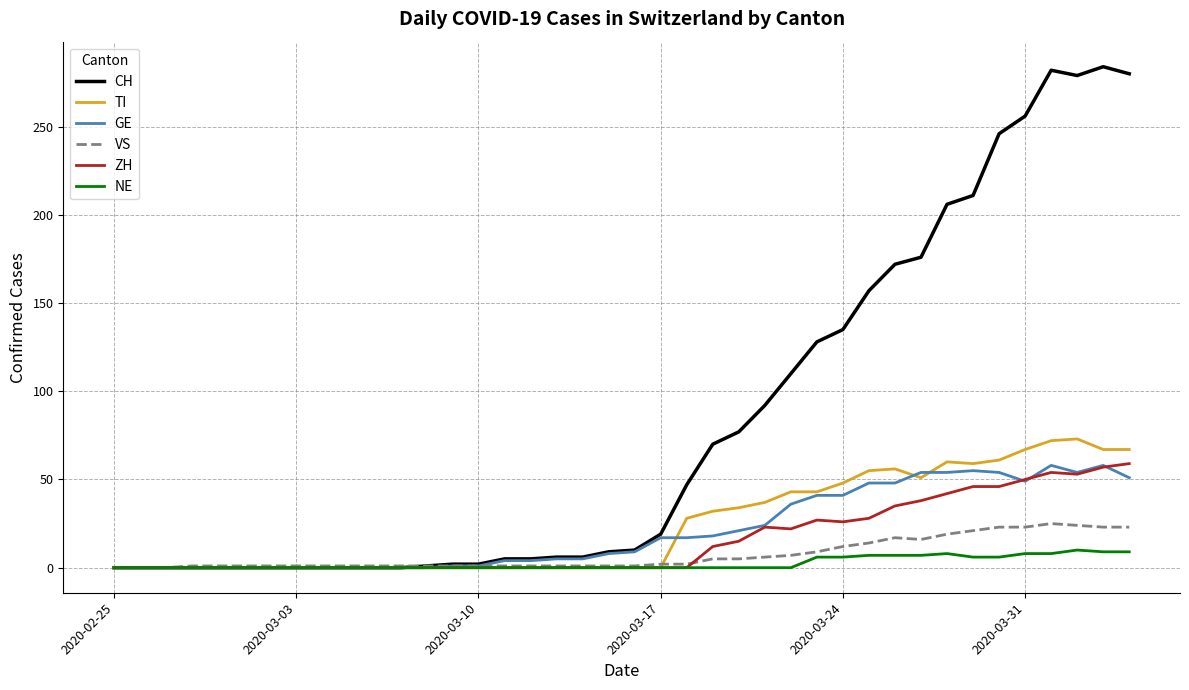

Which series has the largest total across all categories?

CH